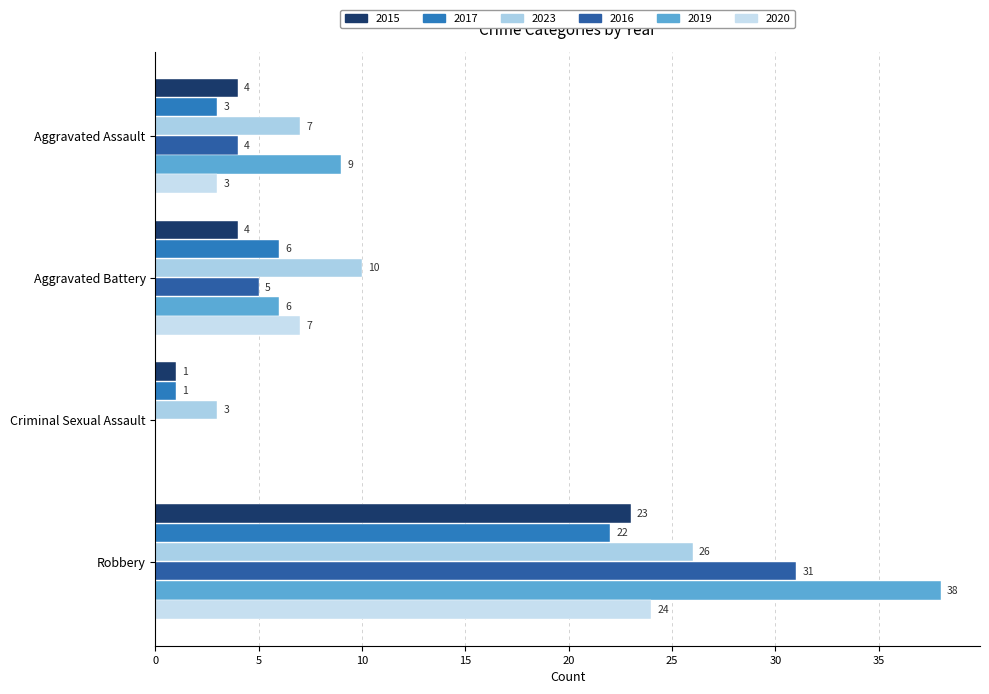

How many values in 2016 are above zero?

3